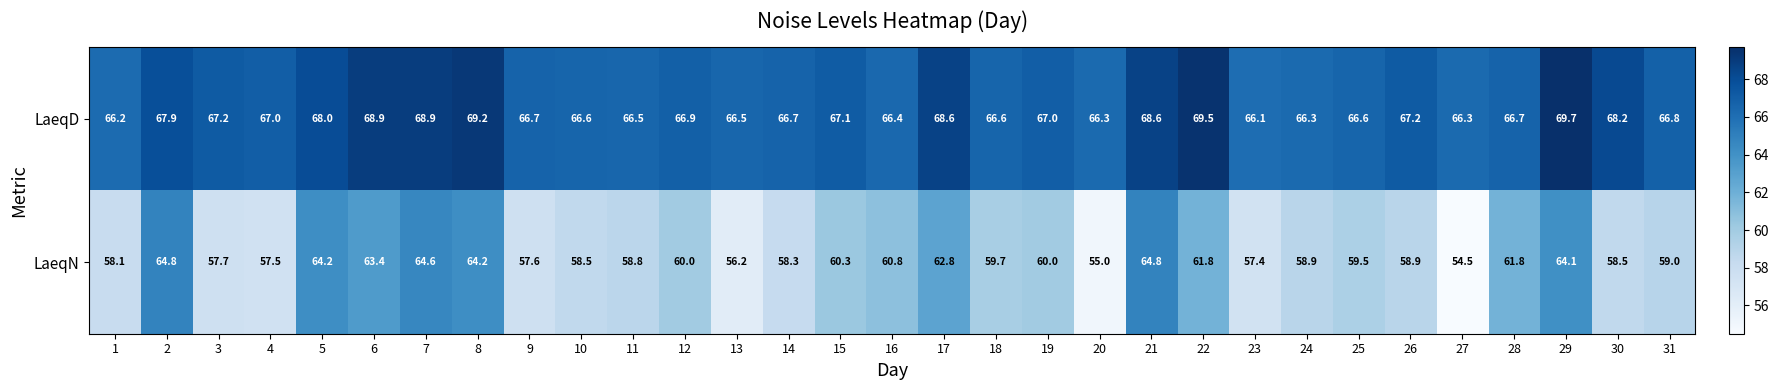

Read the LaeqD value at 7.

68.9